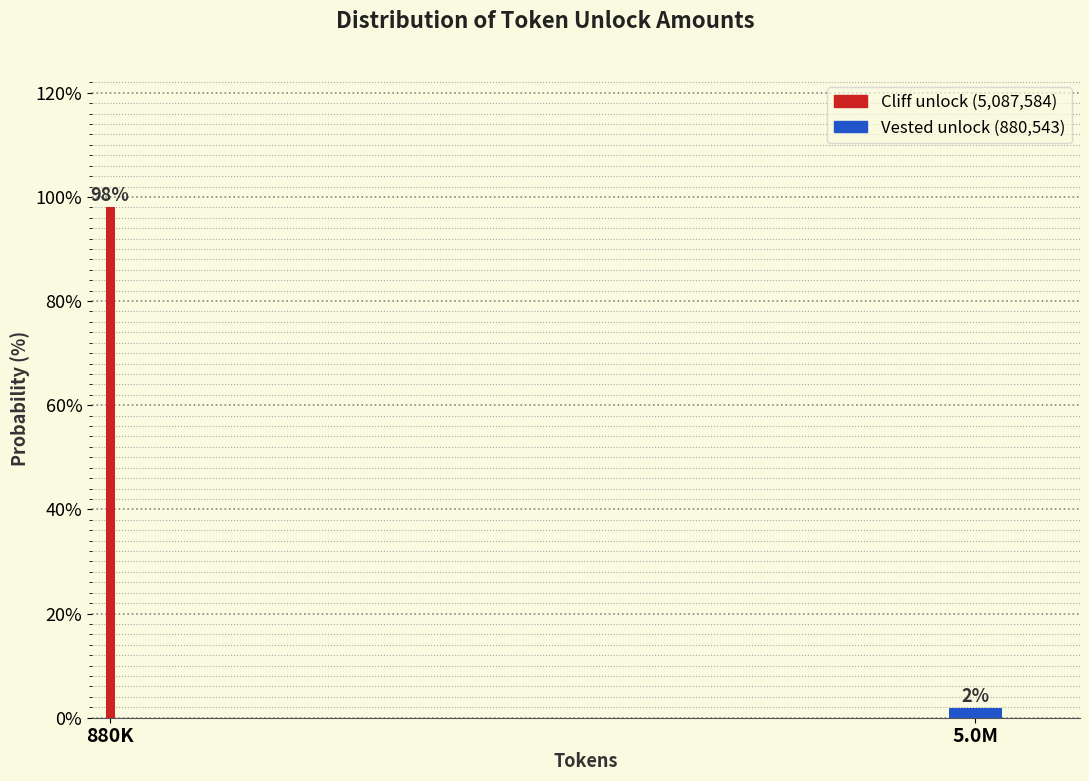

What is the label of the 1st bar from the left?

880K